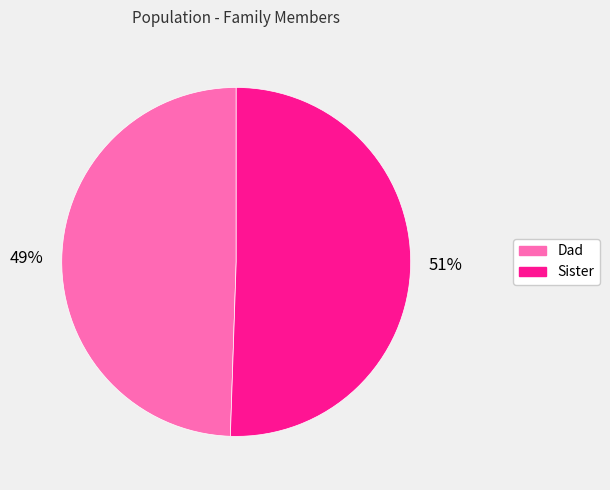

Approximately how many times larger is the value at Dad compared to Sister?

1.0